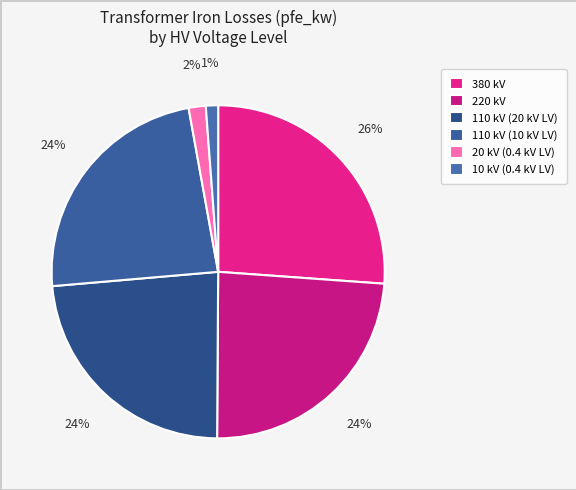

To the nearest percent, what is the combined percentage of 380 kV and 20 kV (0.4 kV LV)?

28%